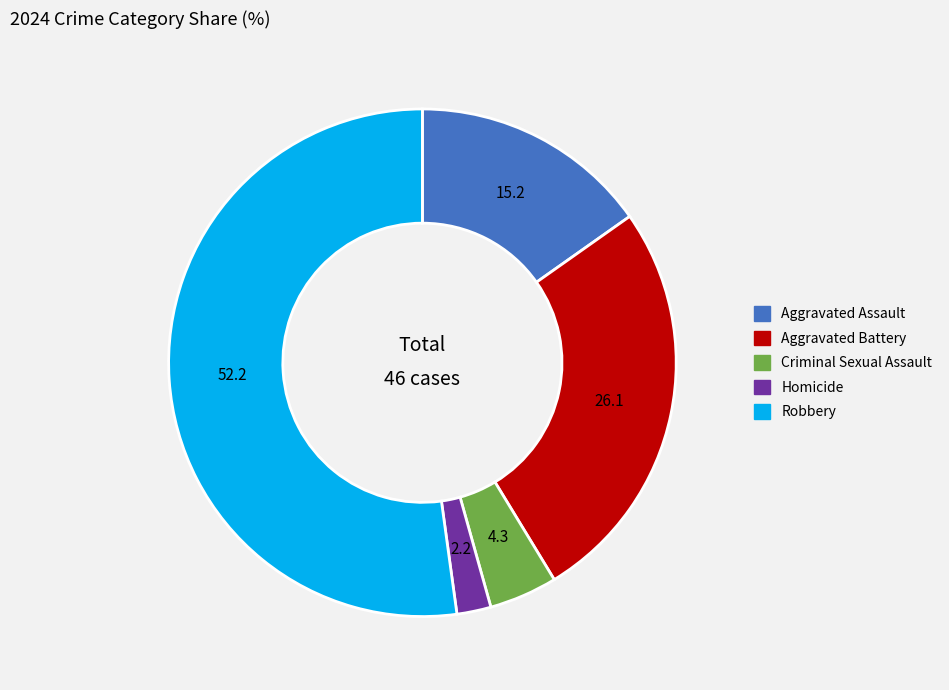

The Homicide slice represents 2% of the pie. True or false?

True